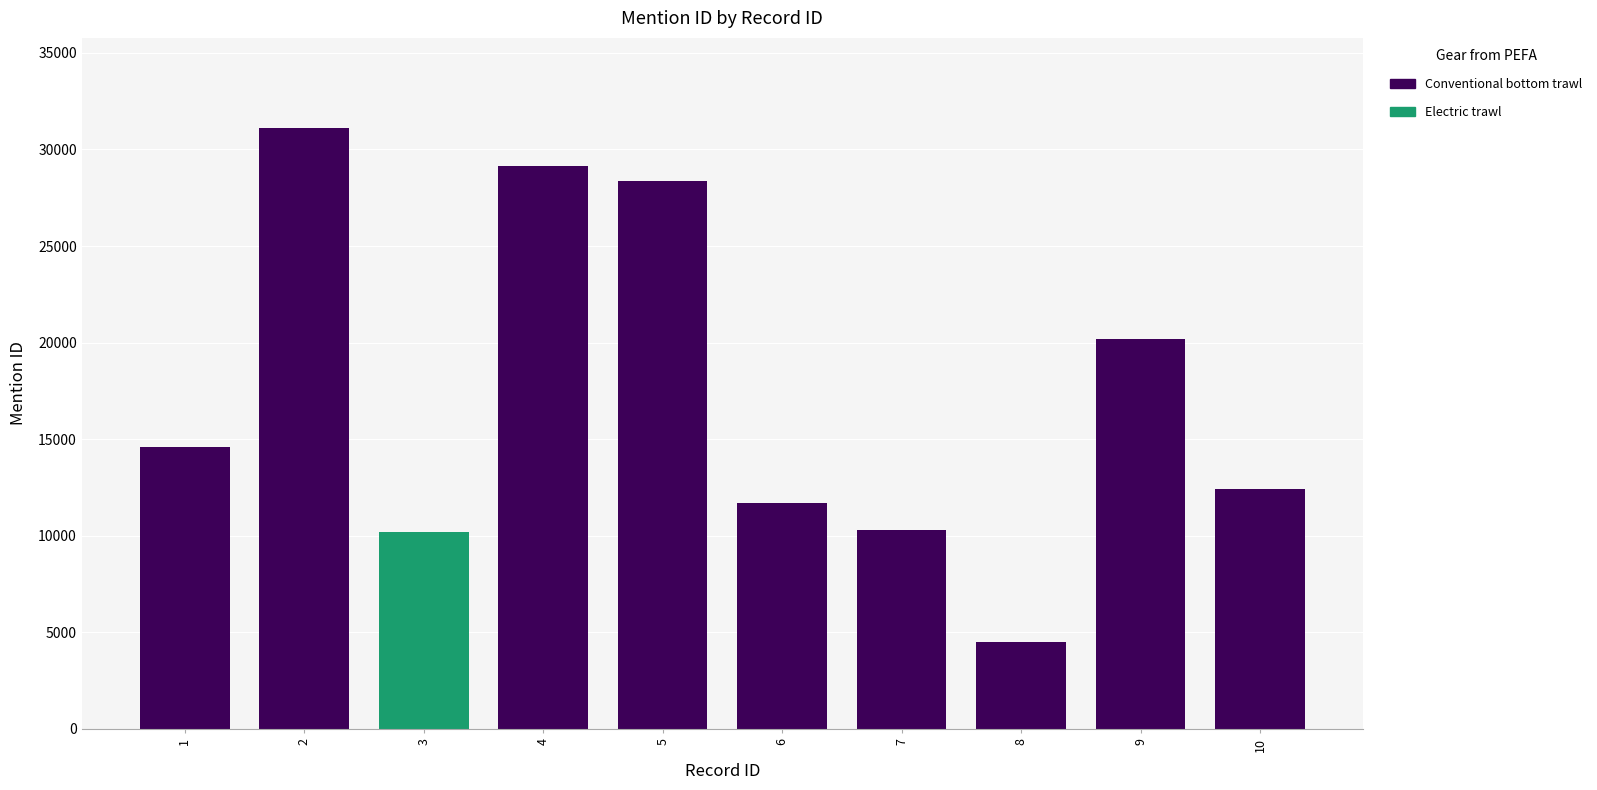

The chart shows a value of 4491 at 8. True or false?

True